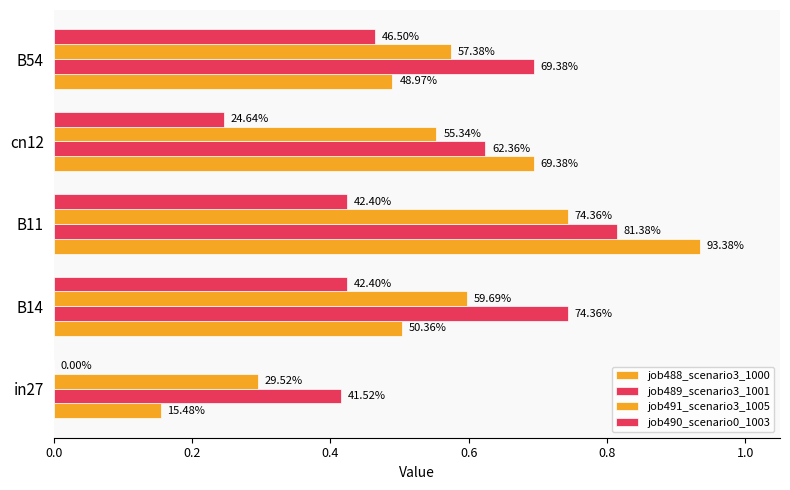

What are all the series names shown in the legend?

job488_scenario3_1000, job489_scenario3_1001, job491_scenario3_1005, job490_scenario0_1003